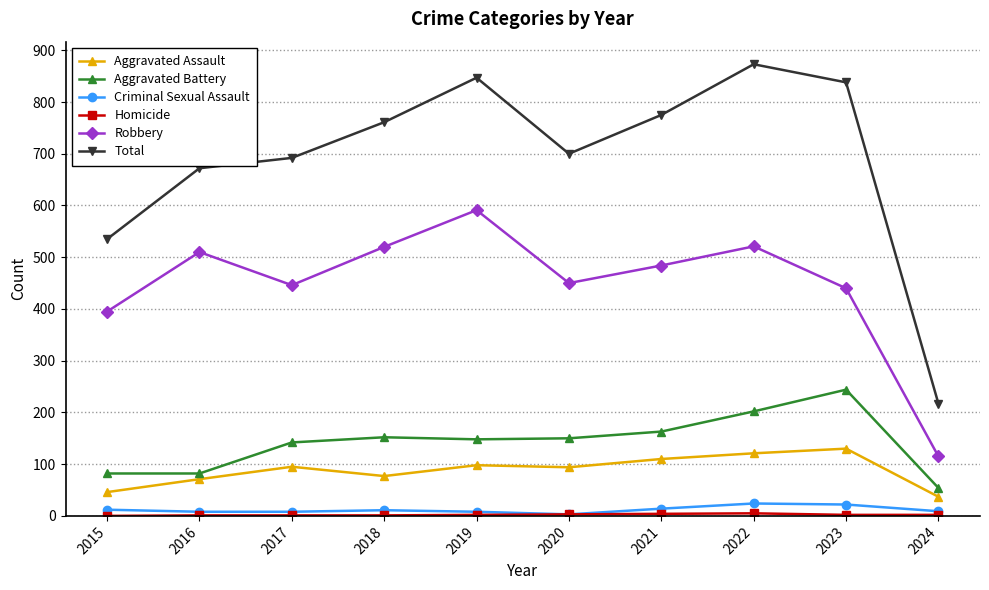

What is the difference between the maximum and minimum values in the Robbery series?

476